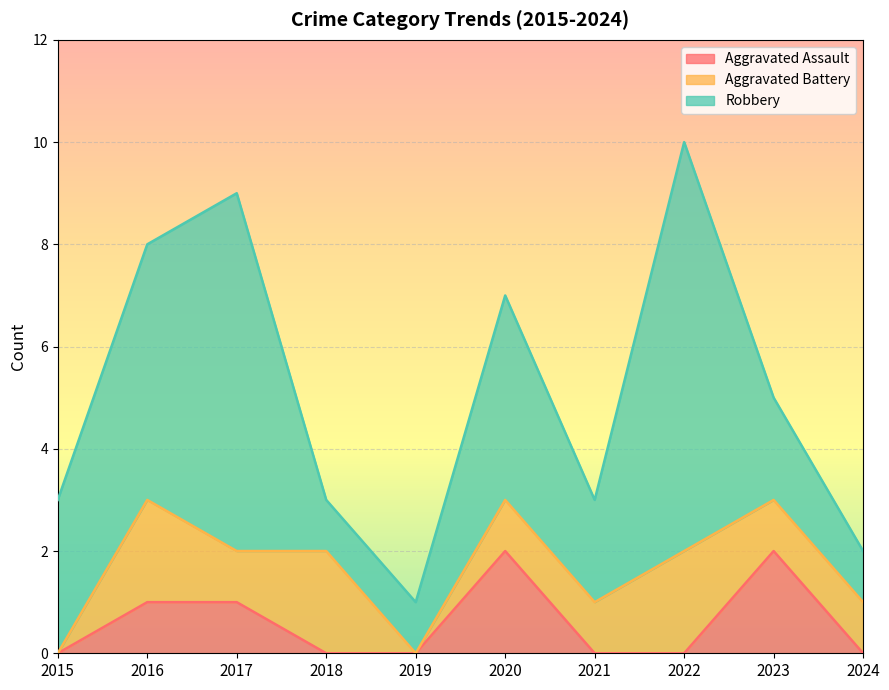

Which category has the highest value in the Aggravated Assault series?

2020